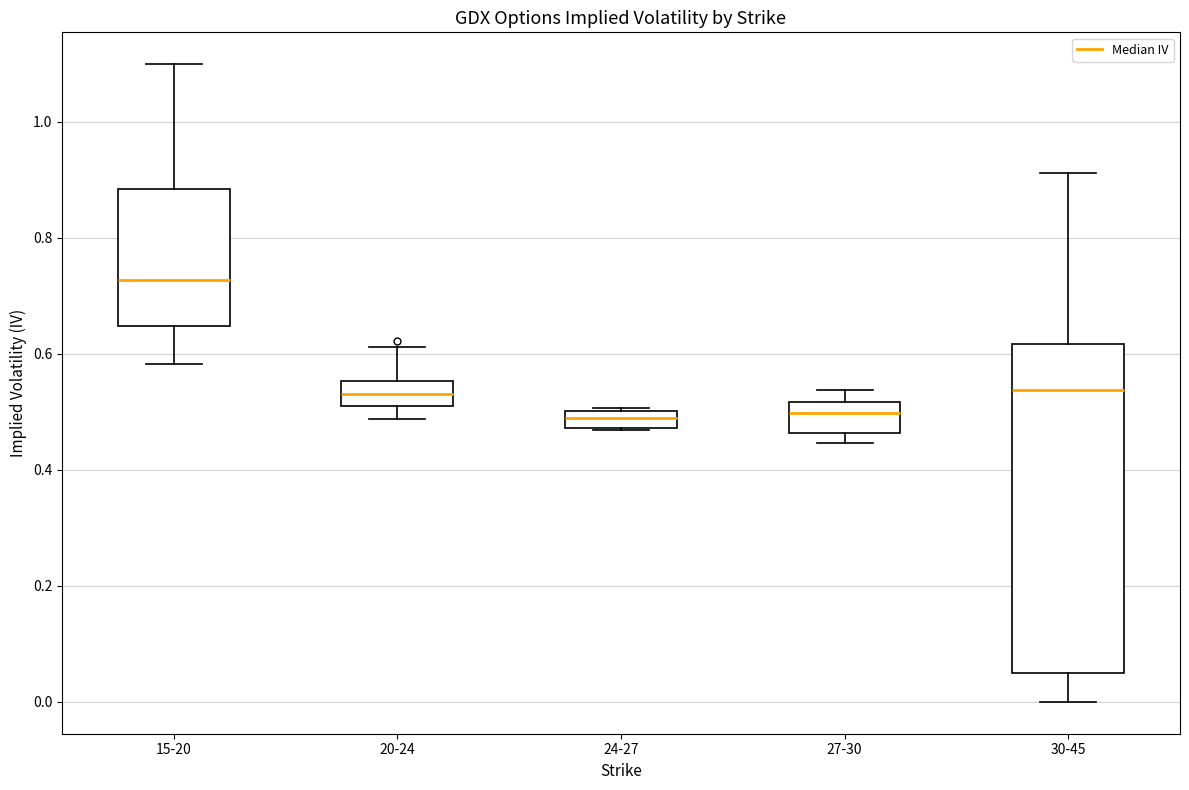

Where is the lower edge of the box for 30-45 on the y-axis? The values are not printed on the chart, so give them approximately, as read against the axis.

0.06